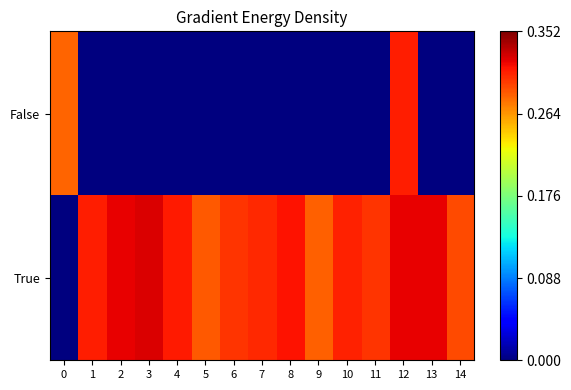

At which category is the sum across all series the highest?

12